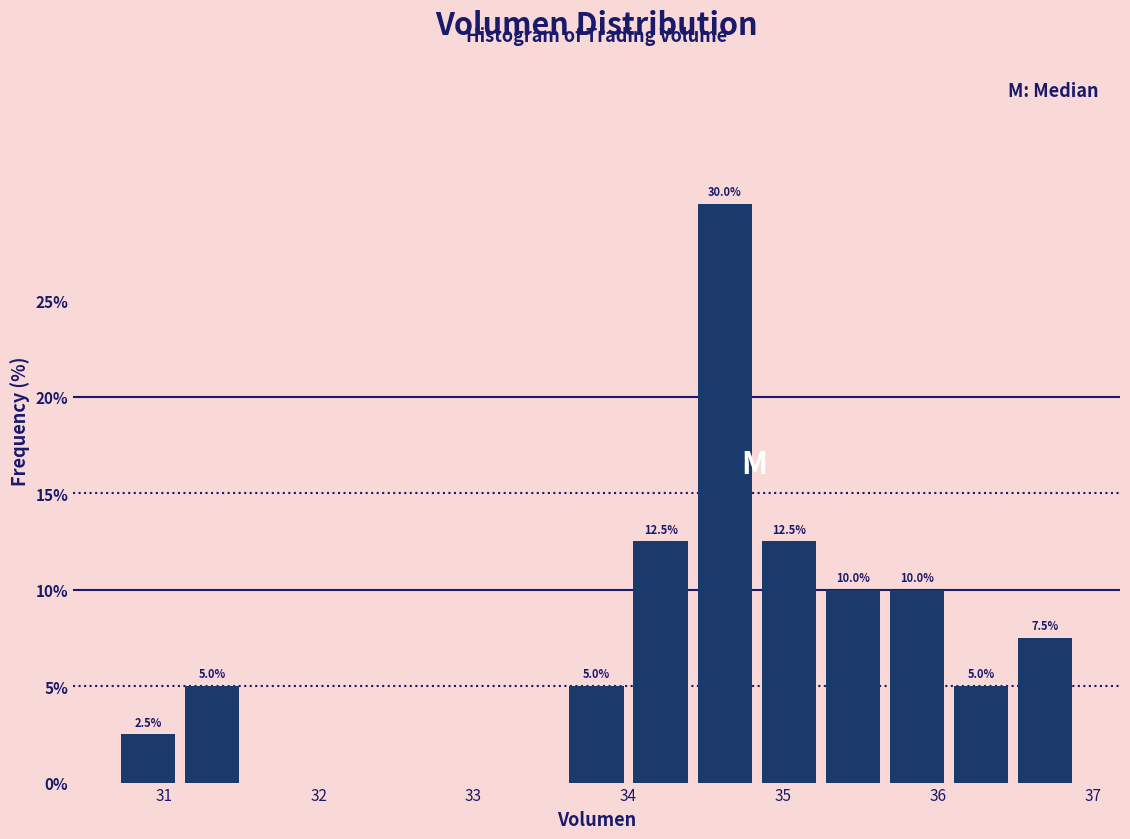

Which range on the x-axis has the tallest bar?

34.4 to 34.8